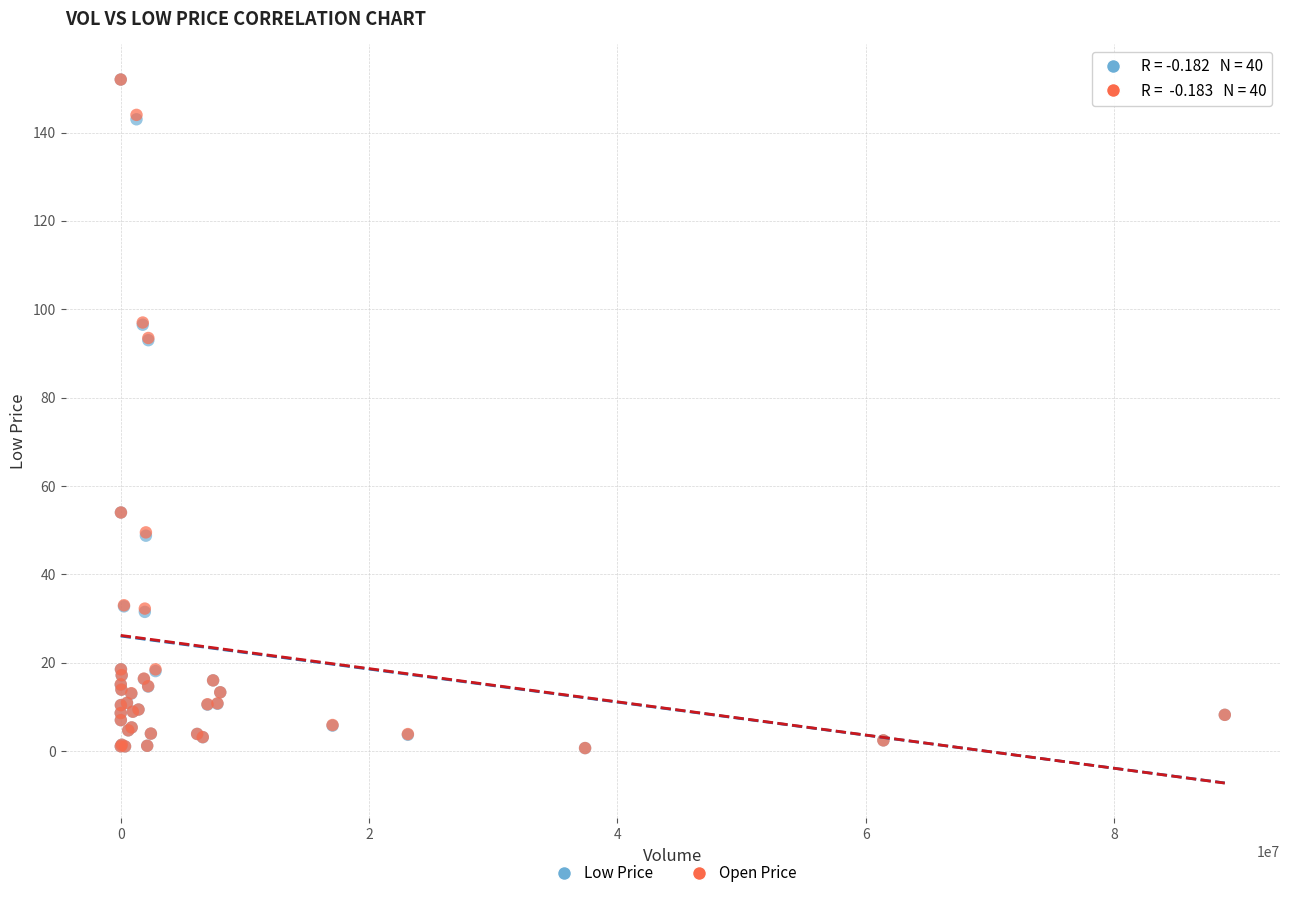

What are all the series names shown in the legend?

Low Price, Open Price